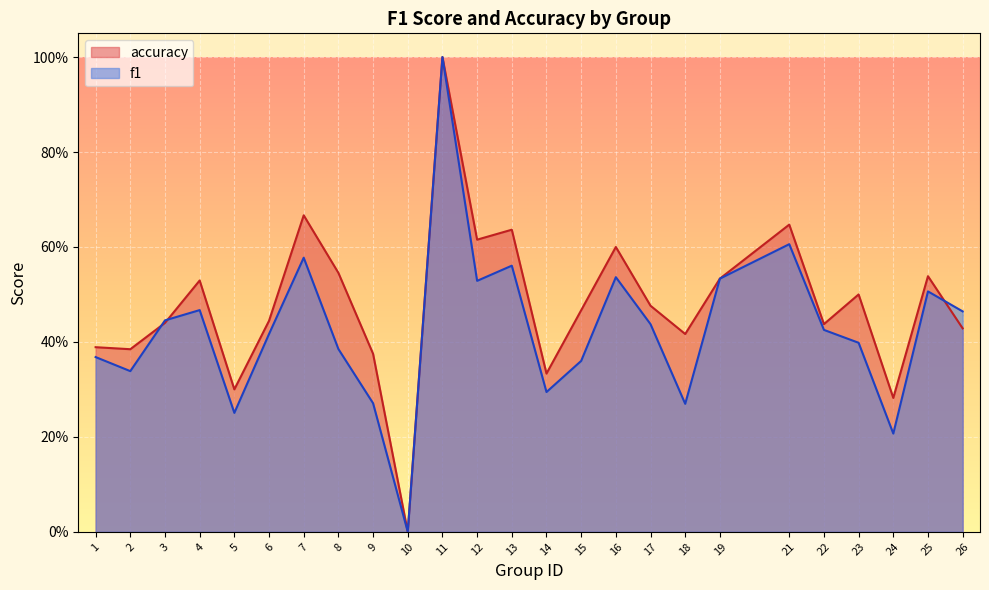

Which category has the lowest value across all series?

10